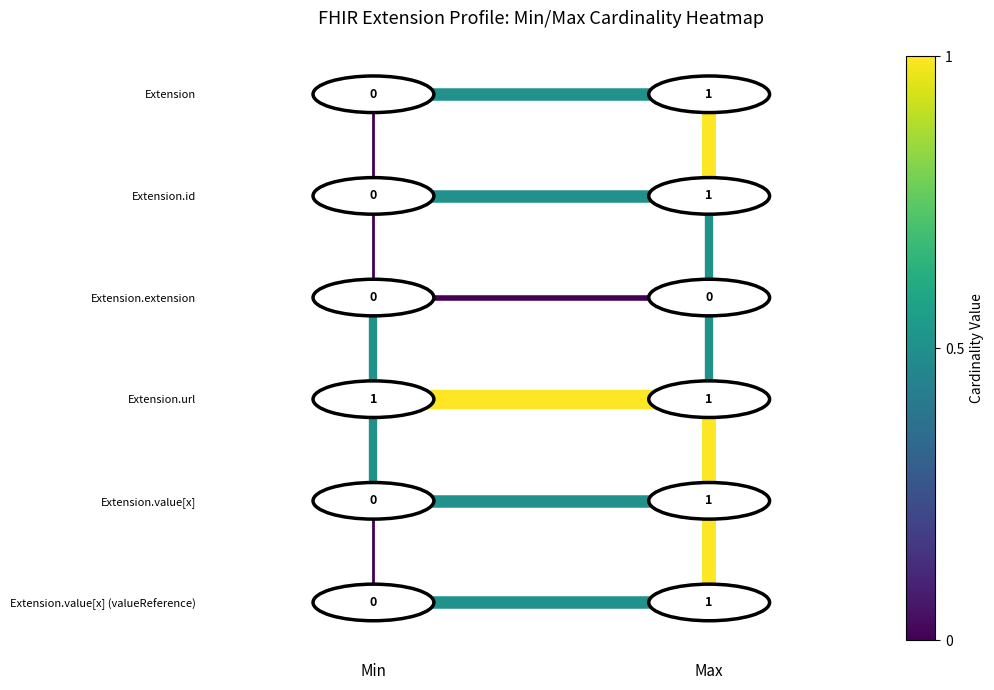

Count the number of categories in the chart.

2